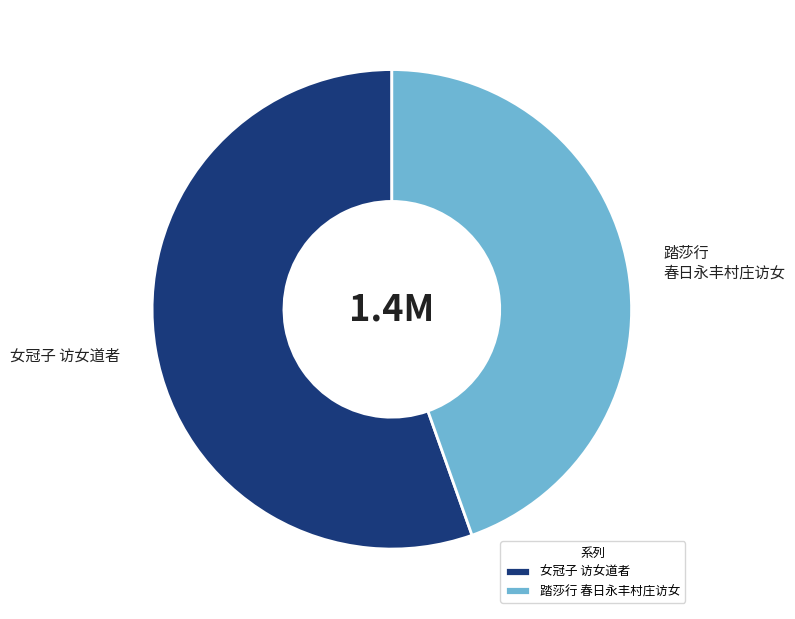

Which has a higher value, 女冠子 访女道者 or 踏莎行 春日永丰村庄访女?

女冠子 访女道者